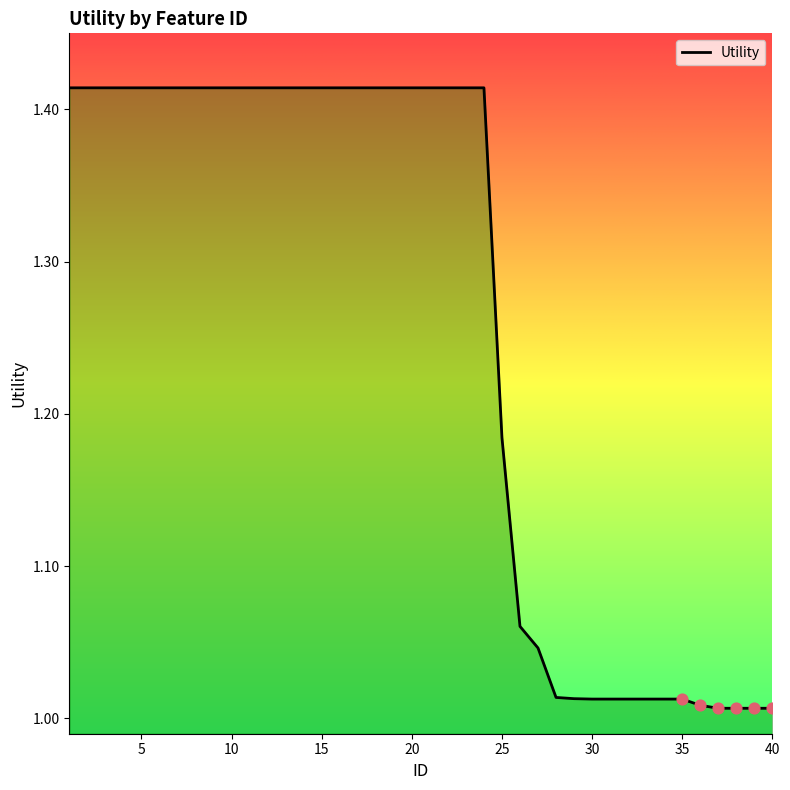

What is the difference between the maximum and minimum values?

0.4